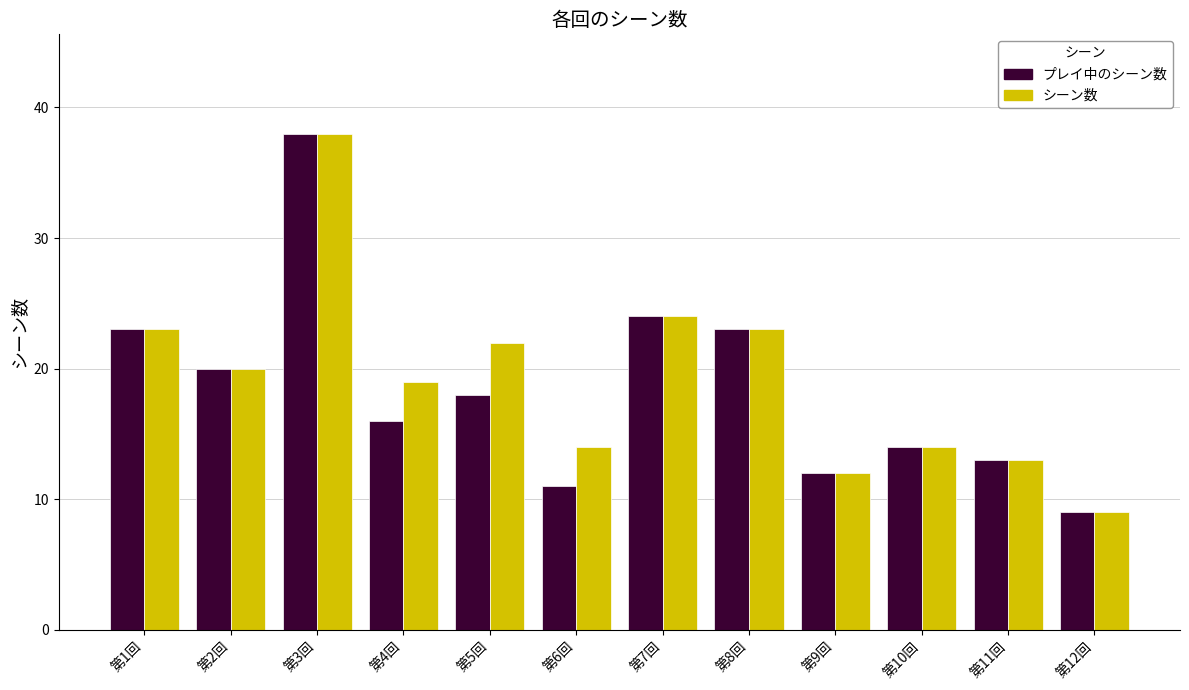

Rank the series at 第4回 from lowest to highest value.

プレイ中のシーン数, シーン数